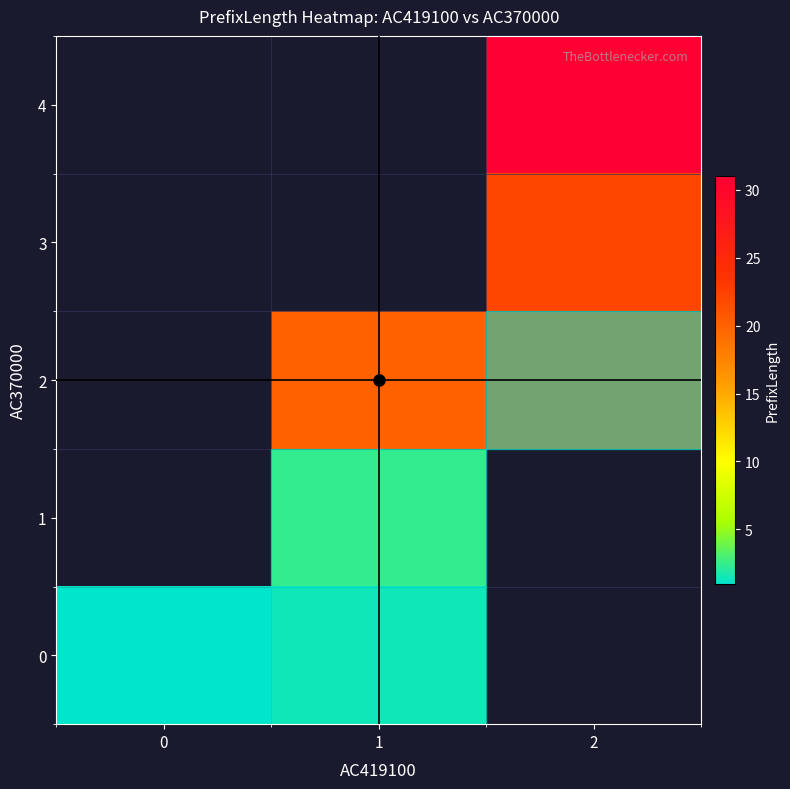

What is the minimum value shown in the chart?

1.0